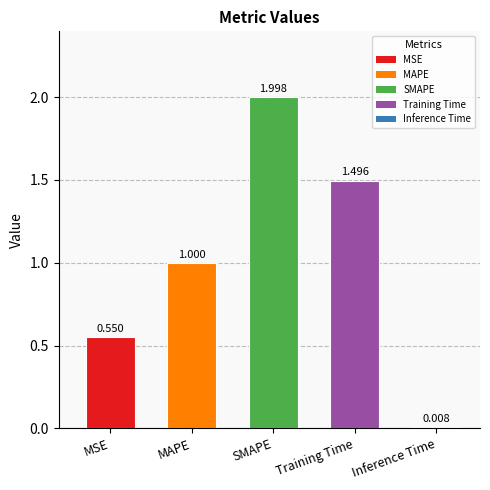

Which has a higher value, MSE or Training Time?

Training Time